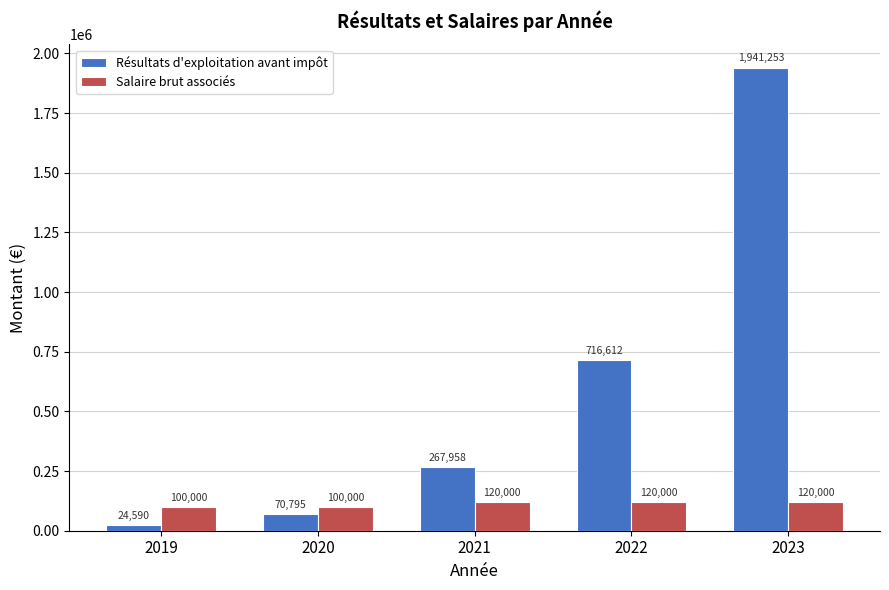

Which category has the highest value in the Résultats d'exploitation avant impôt series?

2023